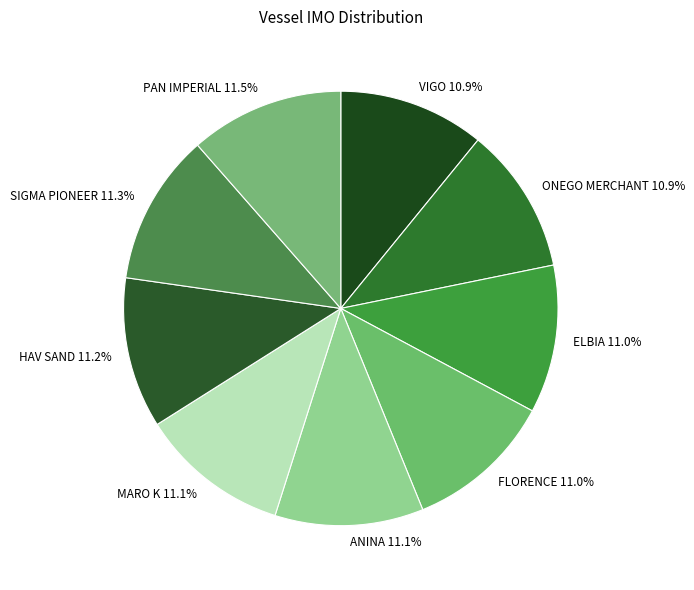

The ELBIA slice represents 1% of the pie. True or false?

False